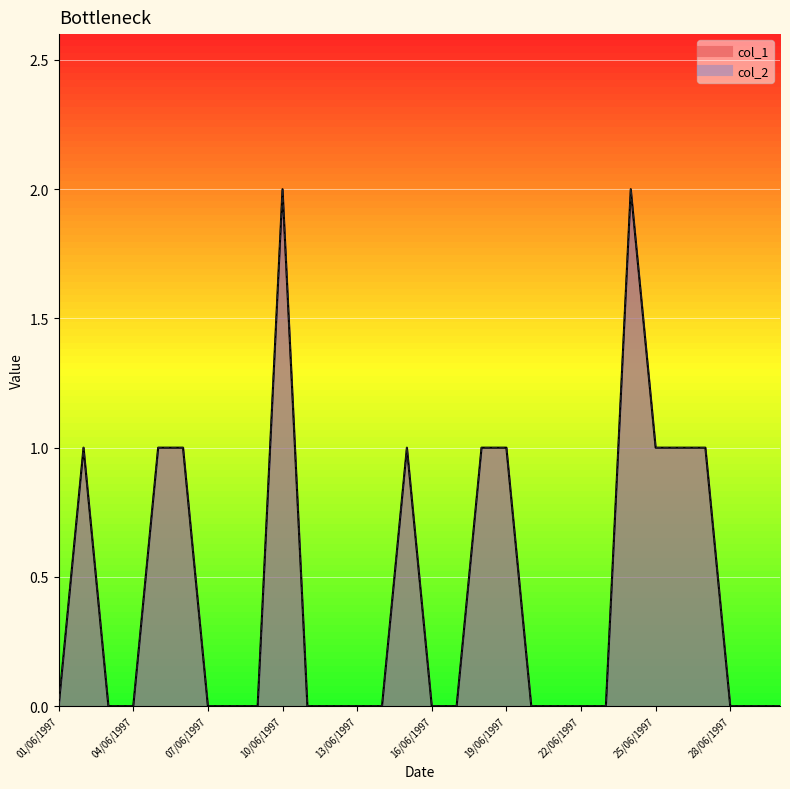

At which category is the sum across all series the highest?

10/06/1997